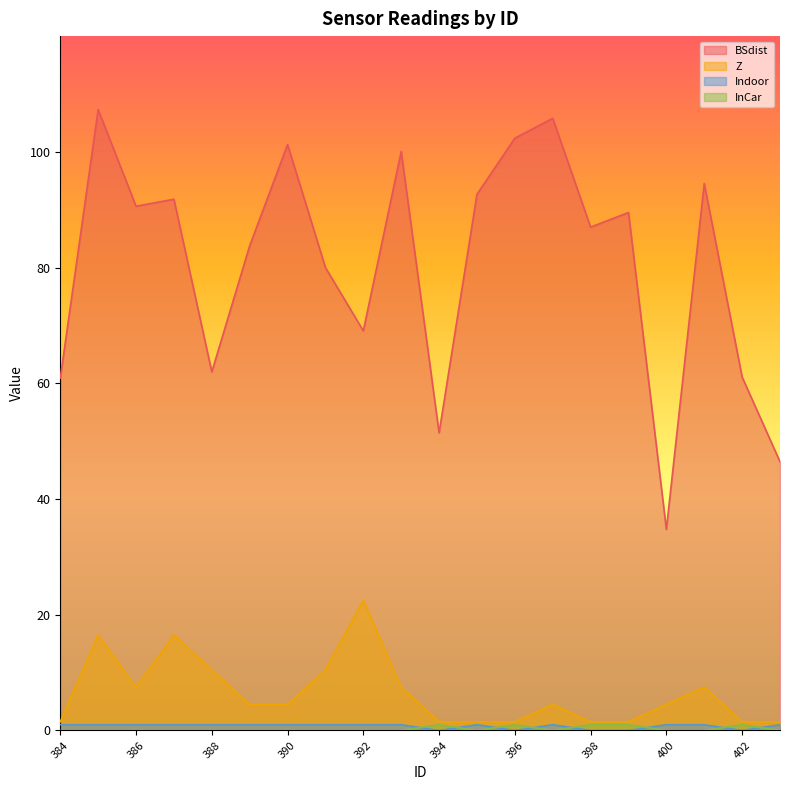

How many intersections are there between Indoor and InCar?

8